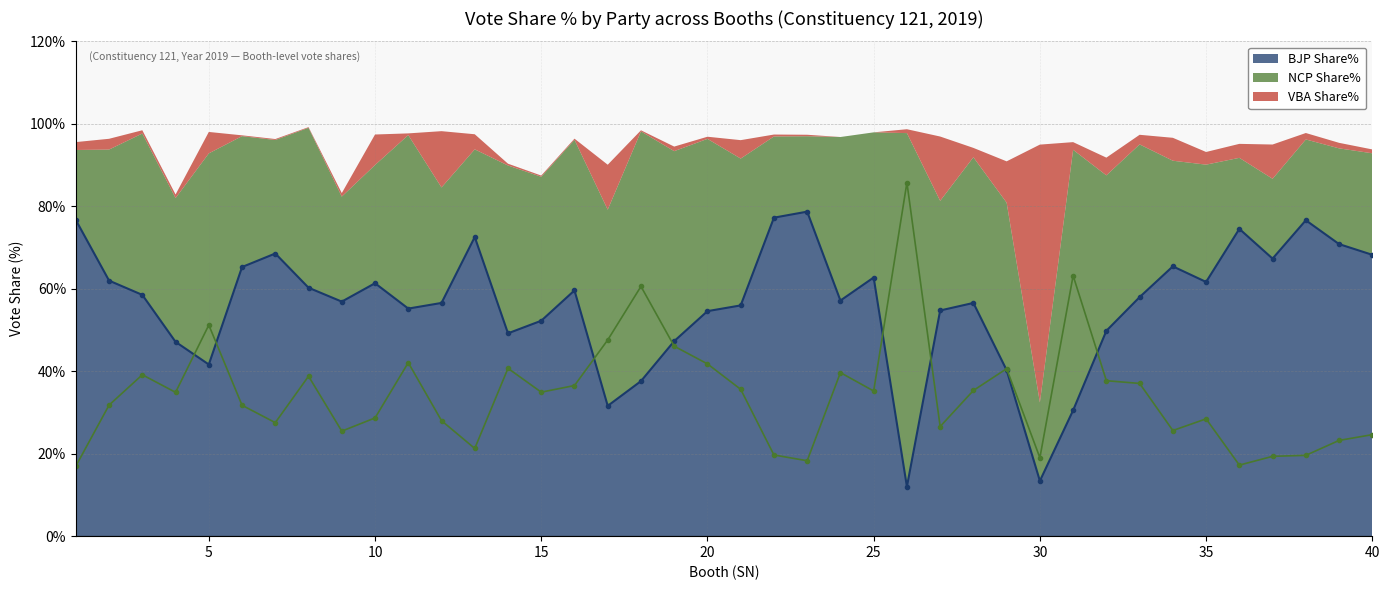

Does the chart have visible grid lines?

Yes